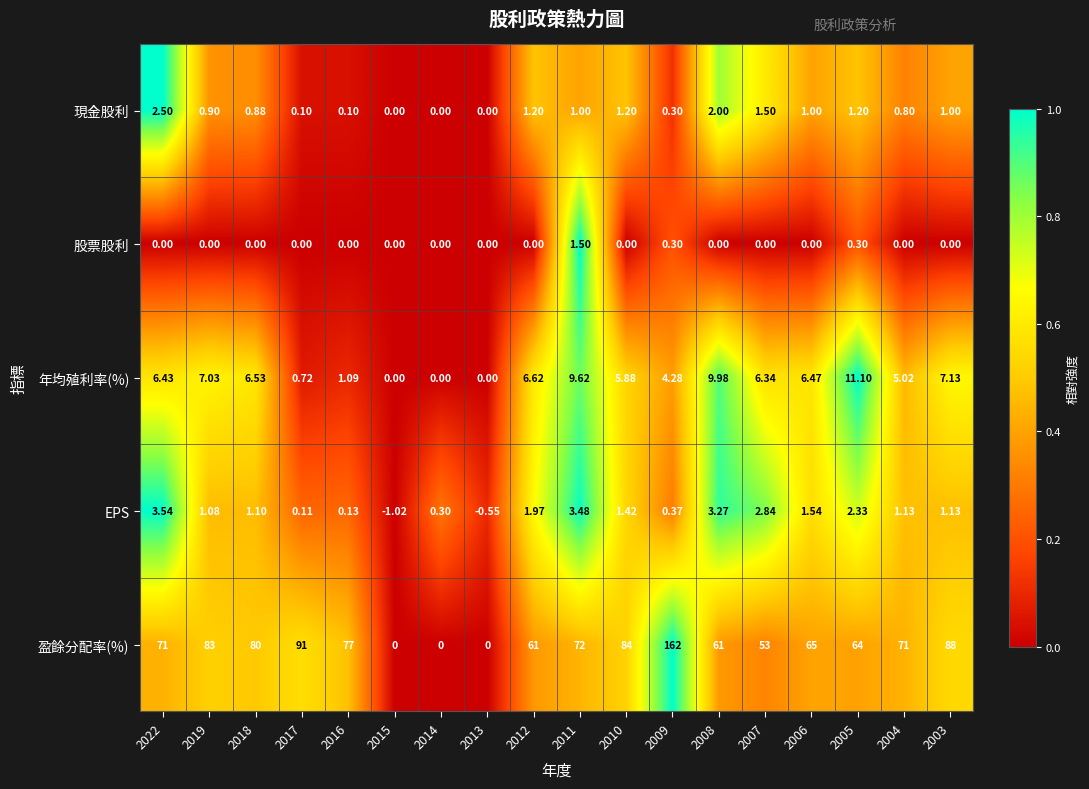

Which series has the widest spread of values?

盈餘分配率(%)